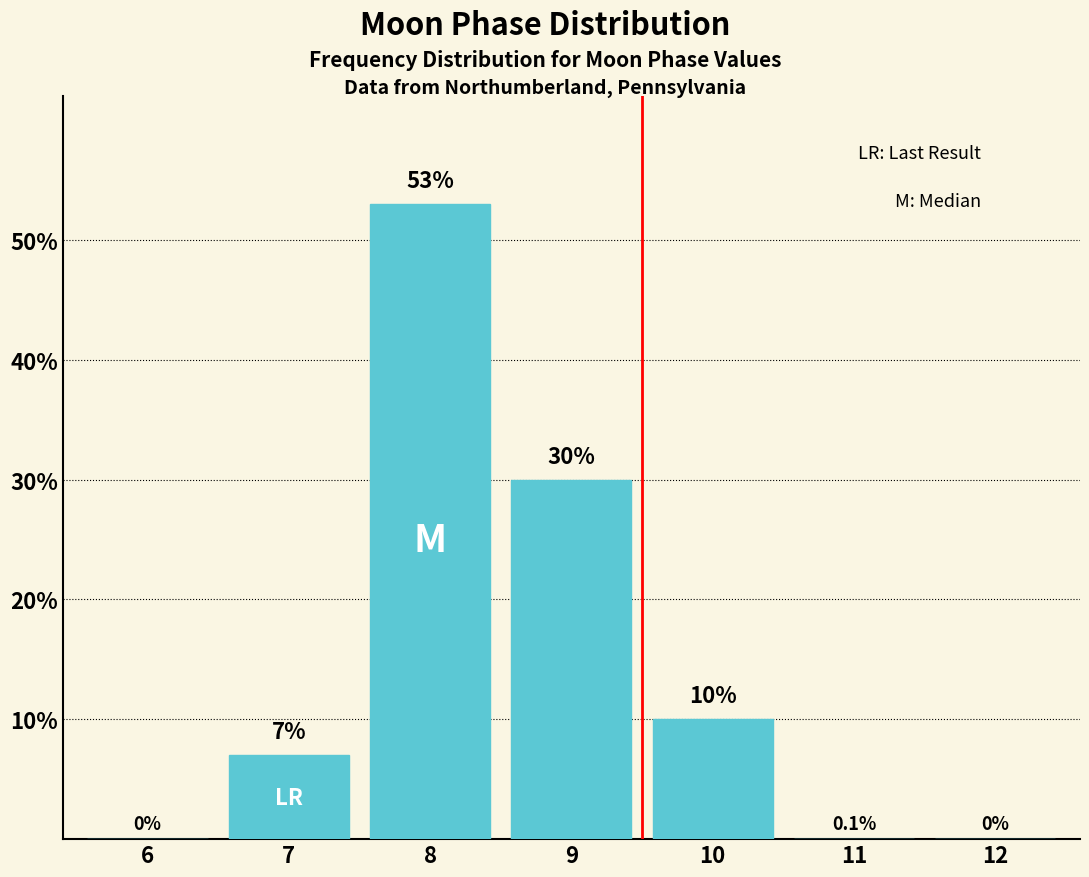

Reading right to left, extract all data points from this chart.

12=0	11=0	10=10	9=30	8=53	7=7	6=0